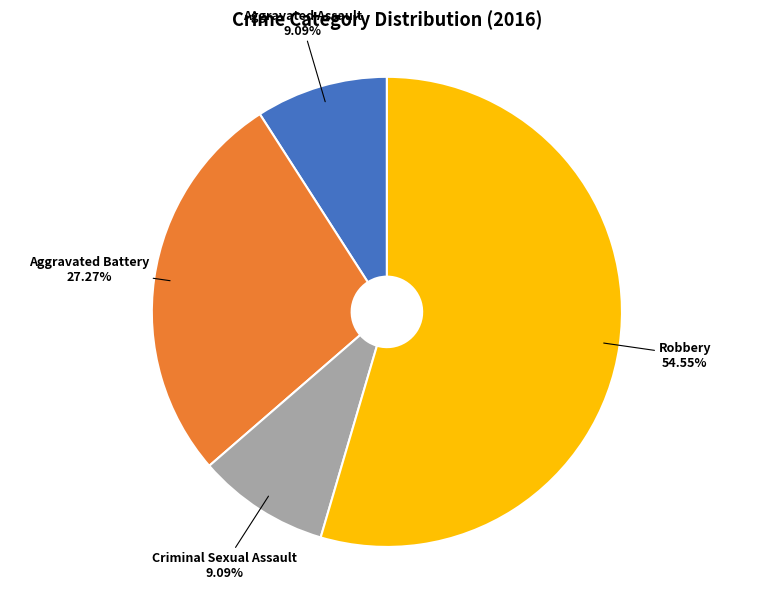

Does any single category account for the majority?

Yes